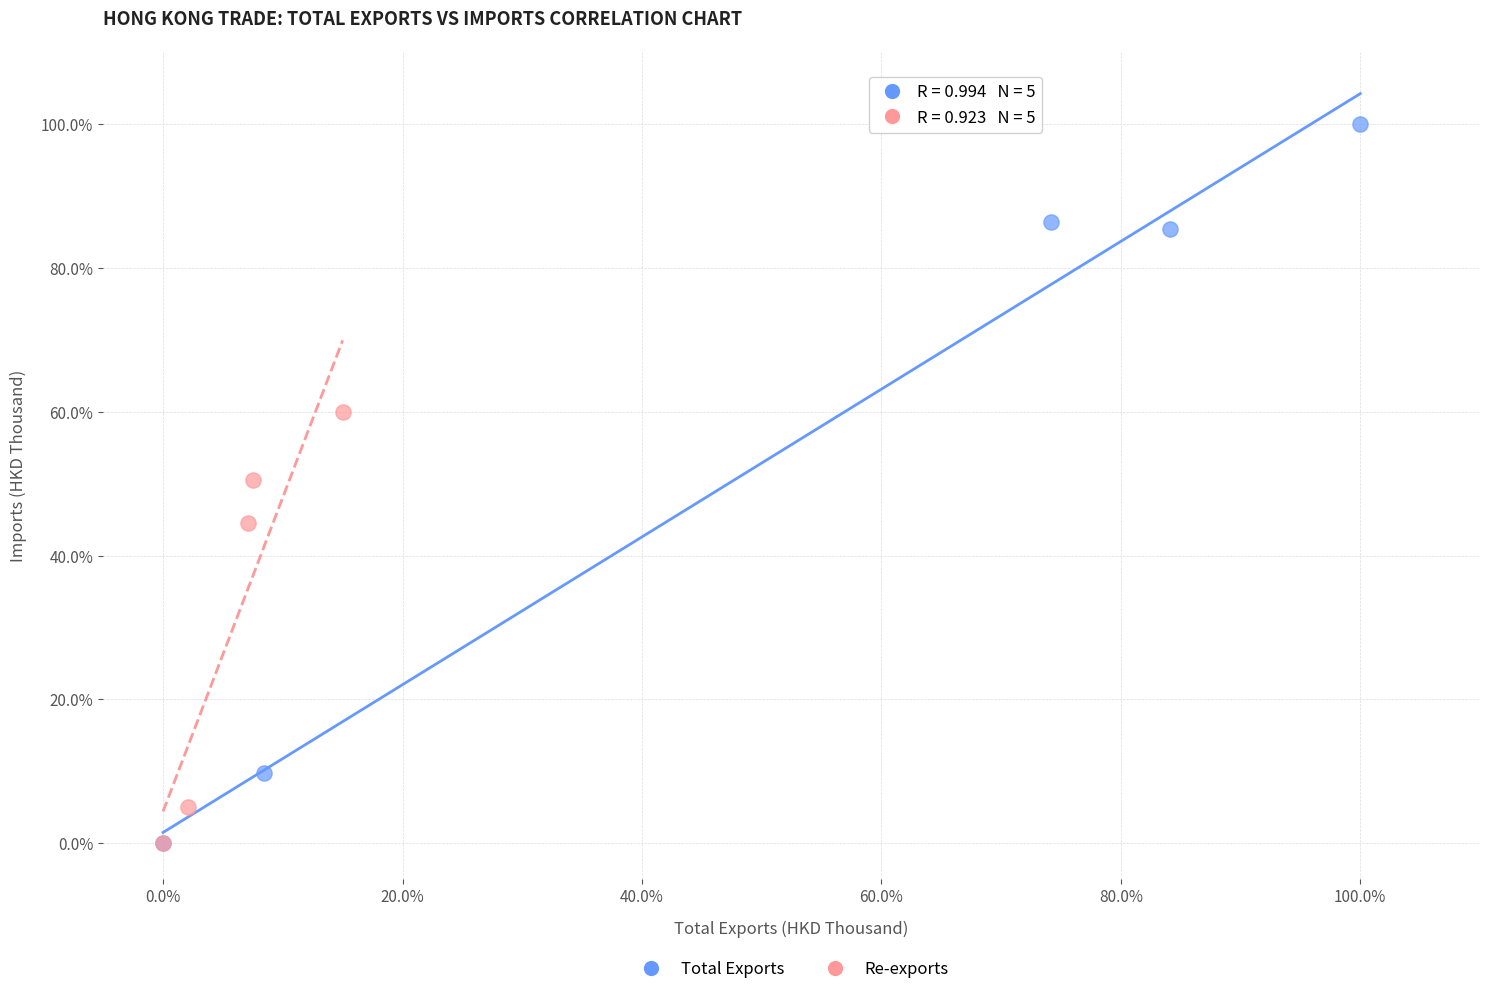

Which series contains the highest Y value?

Total Exports